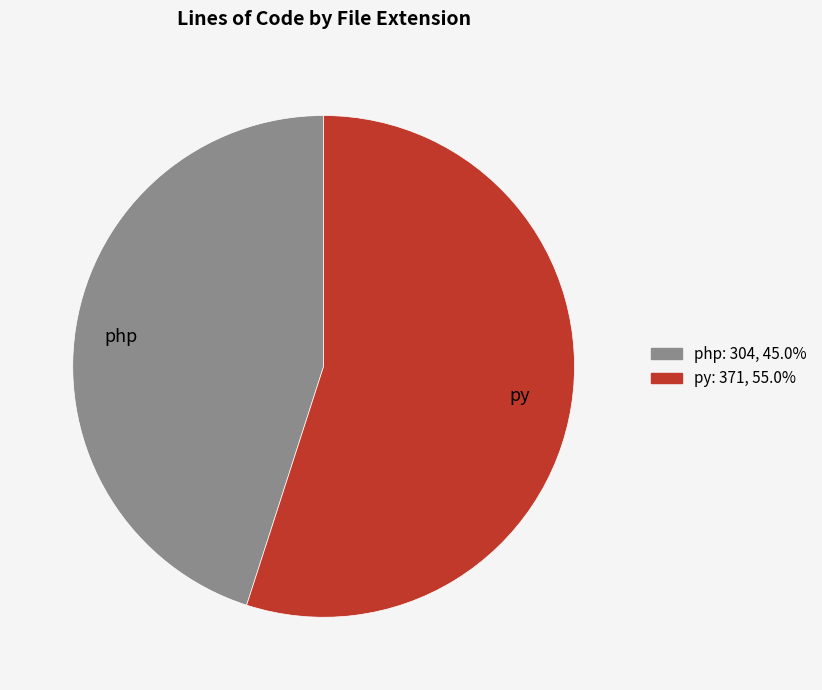

Which category has the smallest portion of the pie?

php